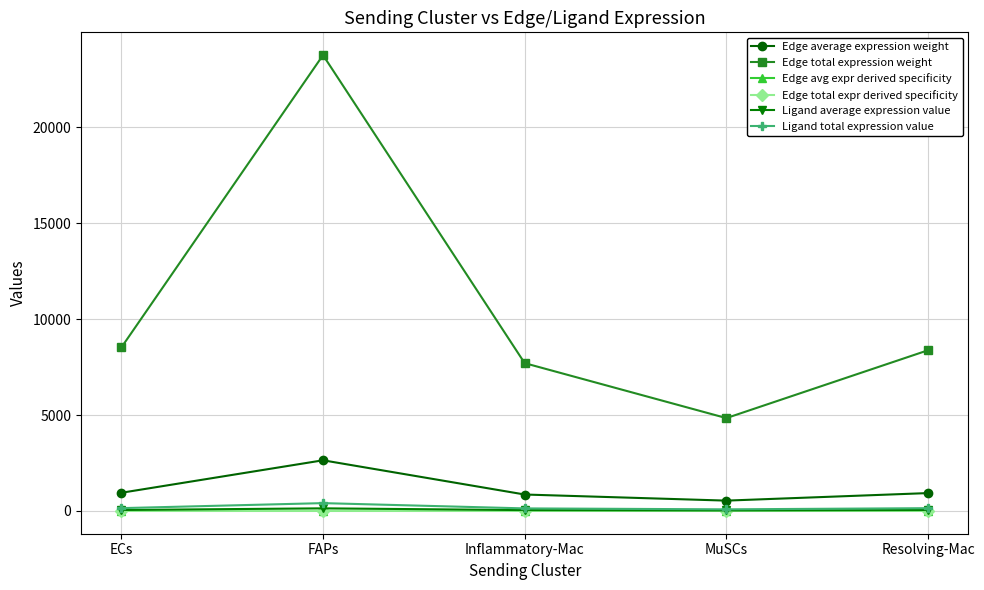

Rank the series by their maximum value, from lowest to highest.

Edge total expr derived specificity, Edge avg expr derived specificity, Ligand average expression value, Ligand total expression value, Edge average expression weight, Edge total expression weight